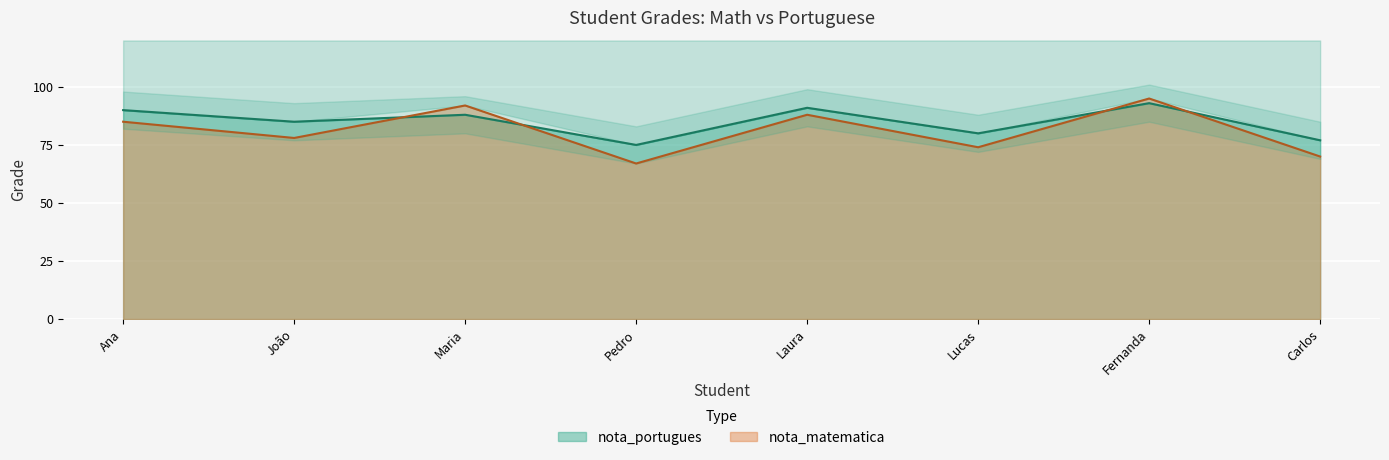

What is the approximate value of nota_portugues at Ana, to the nearest 5?

90